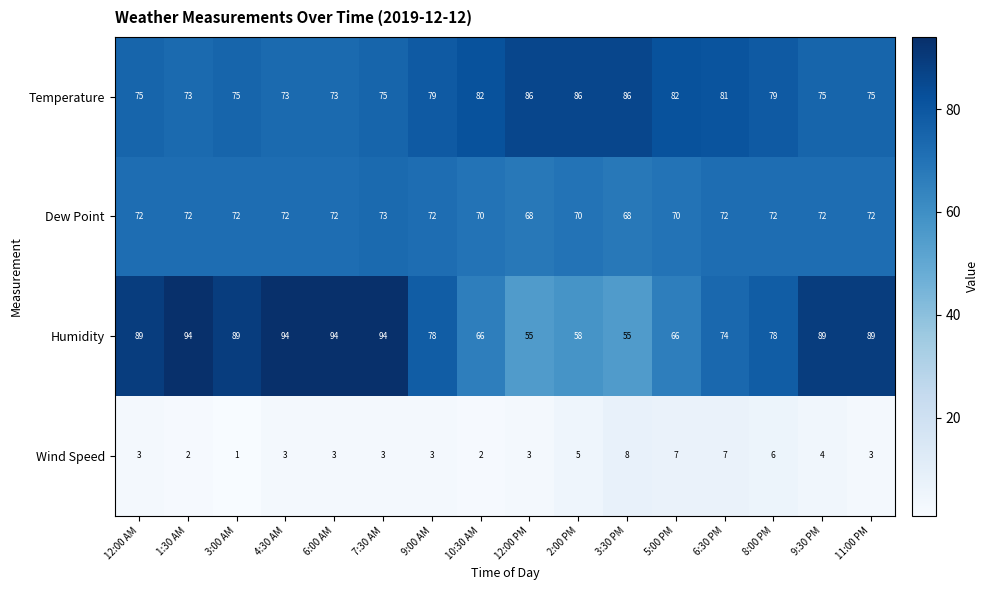

What is the difference between the Humidity values at 3:30 PM and 12:00 AM?

34